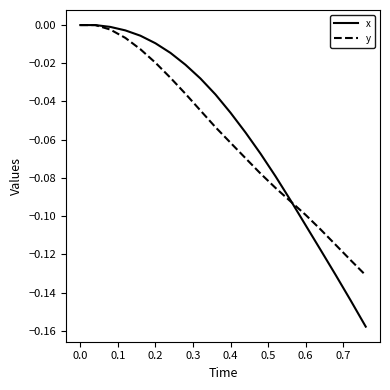

Which series has the widest spread of values?

x